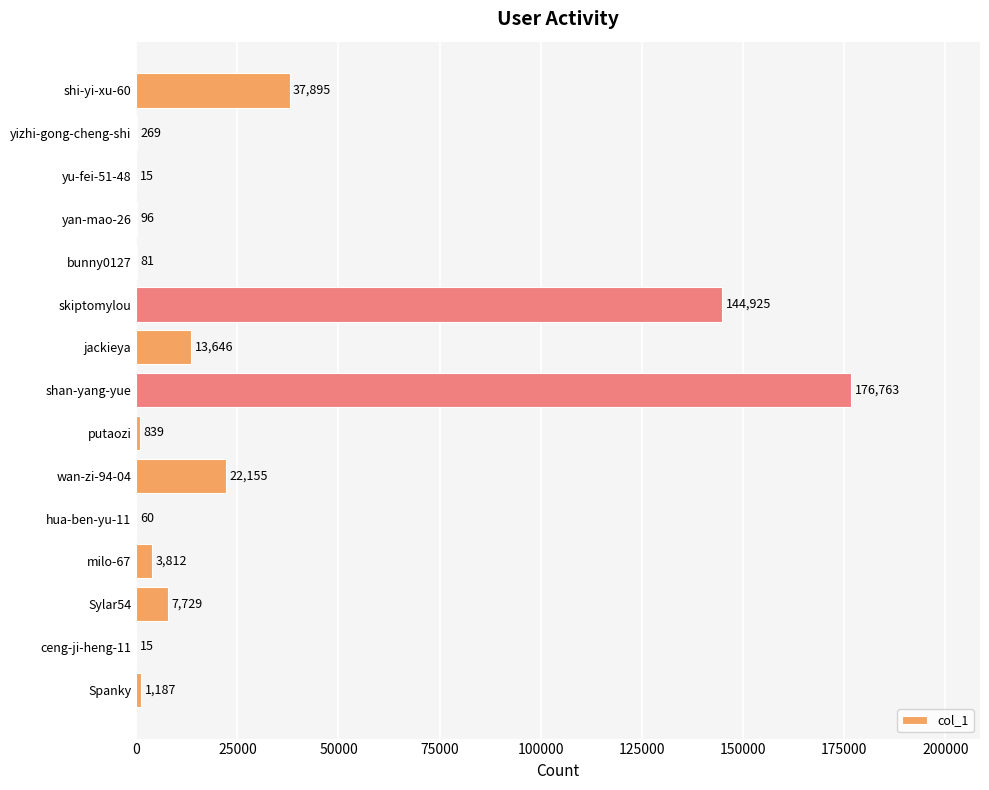

Between bunny0127 and Sylar54, which is larger?

Sylar54